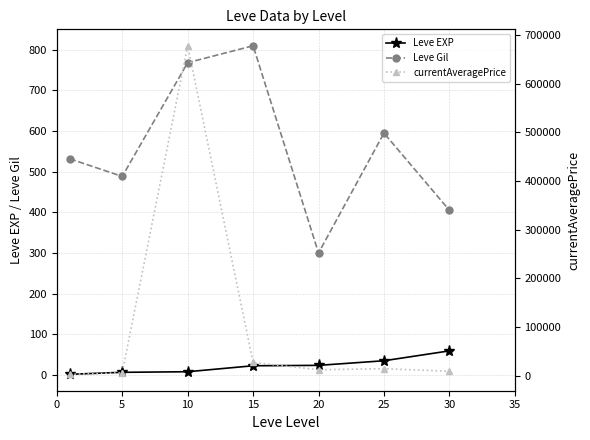

True or false: Leve Gil has a value of 188.7 at 30.

False